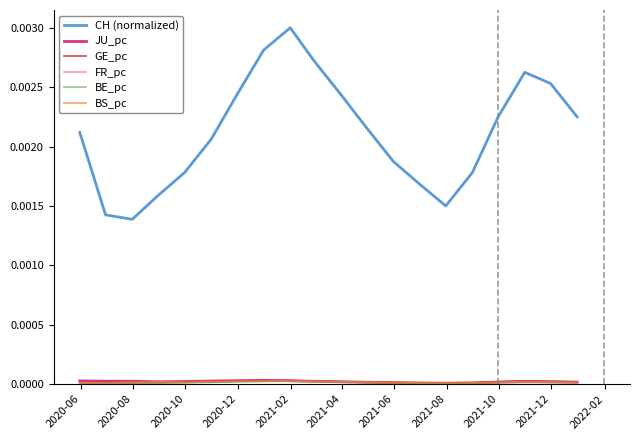

Where is the first local minimum for GE_pc?

2020-10